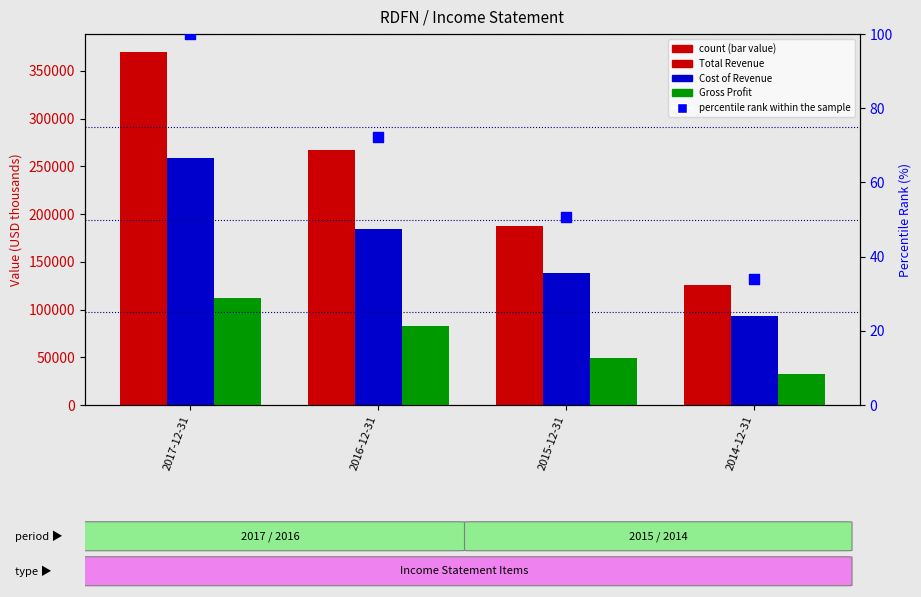

Is the value of Gross Profit at 2015-12-31 greater than the value of Cost of Revenue at 2014-12-31?

No